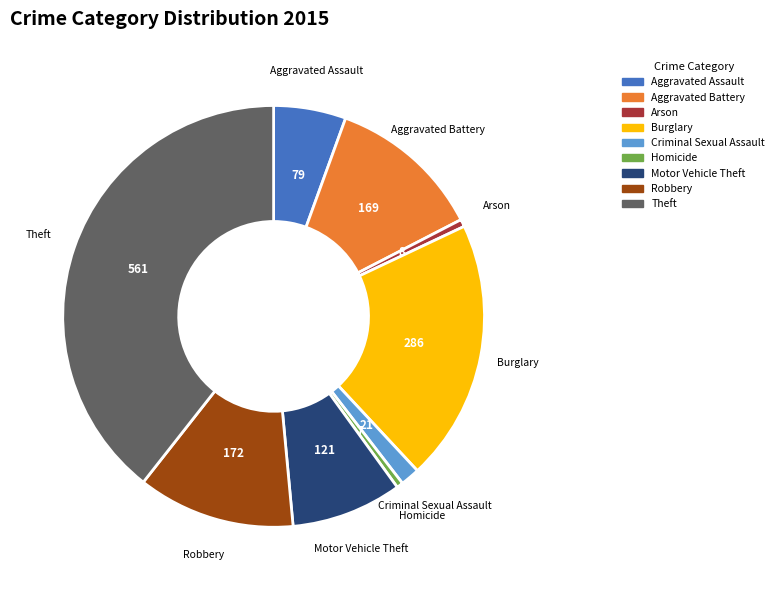

True or false: Motor Vehicle Theft accounts for 1% of the total.

False